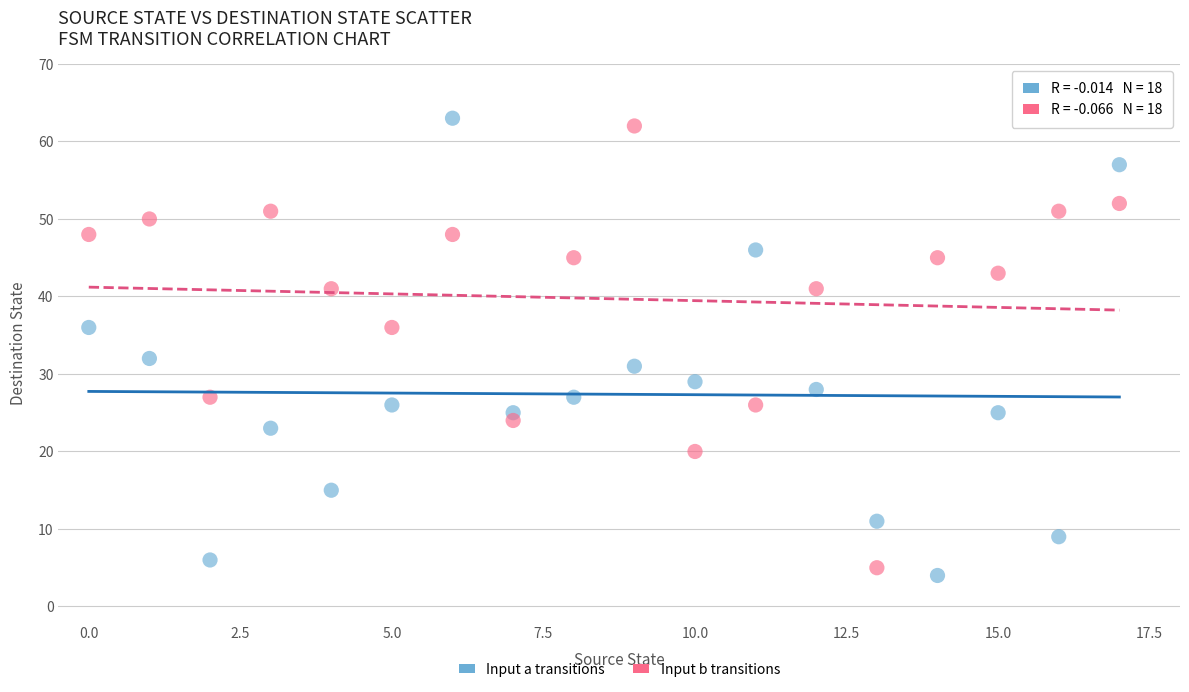

Which series has the widest spread of Y values?

Input a transitions